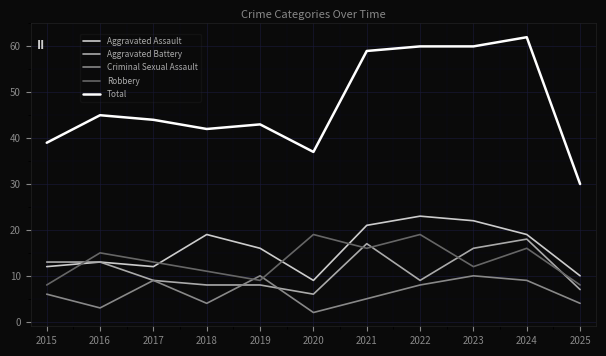

What is the greatest value displayed?

62